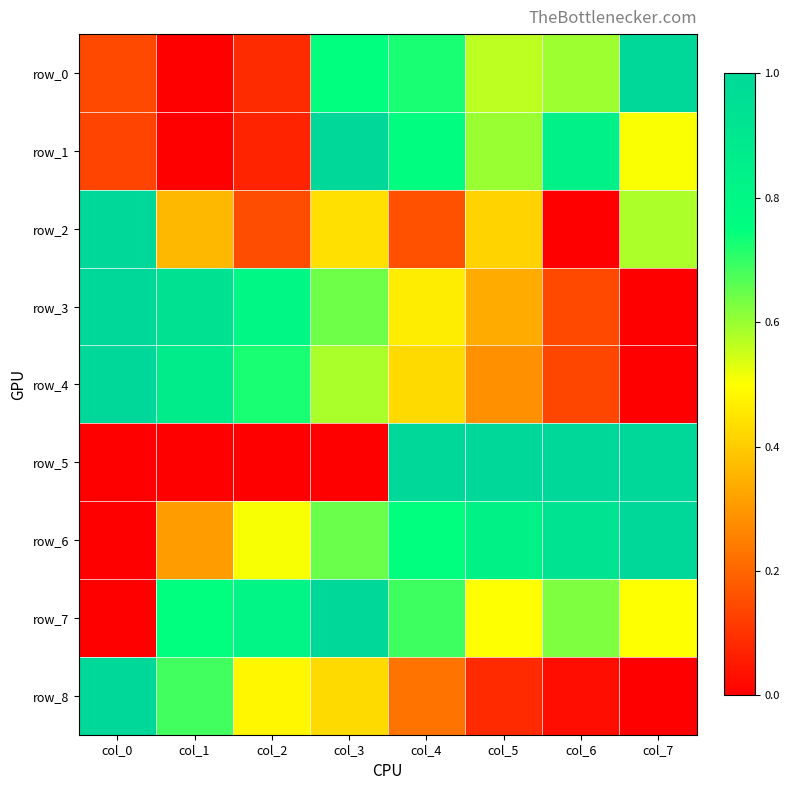

How many distinct data groups are displayed?

9